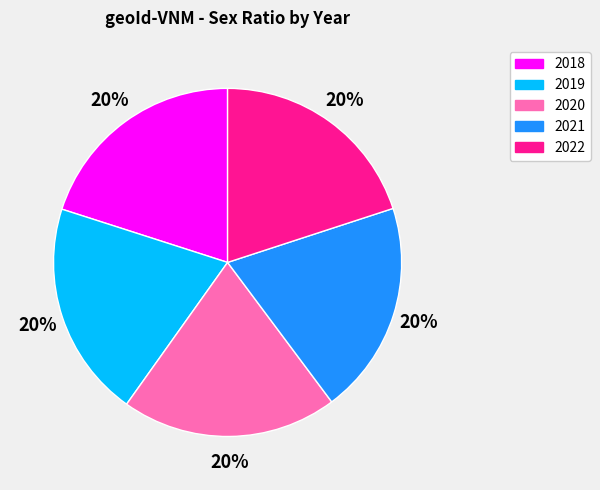

True or false: 2022 accounts for 20% of the total.

True